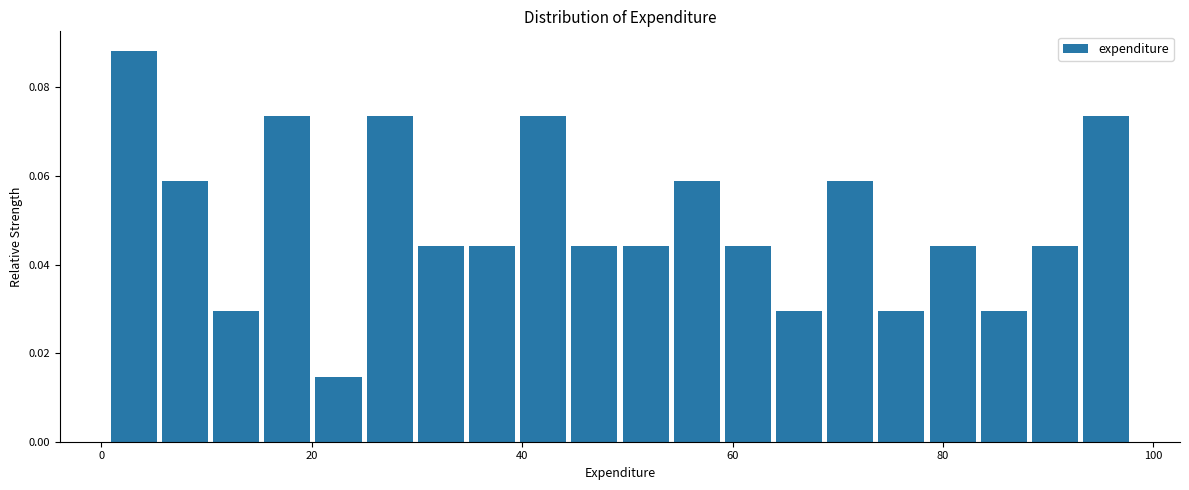

Read against the x-axis, roughly where is the centre of the tallest bar?

4